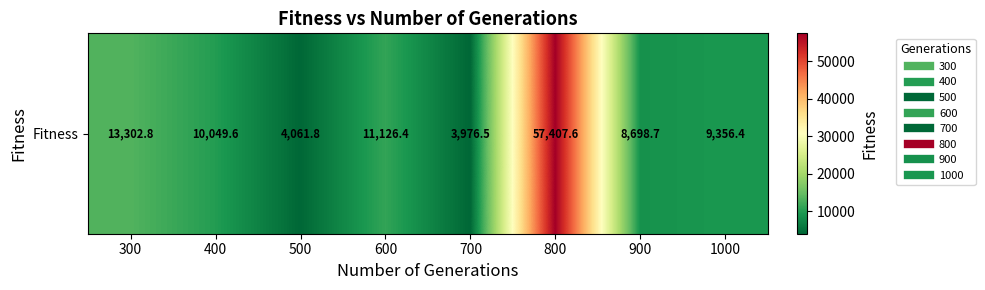

What is the change in value from 500 to 700?

-85.3